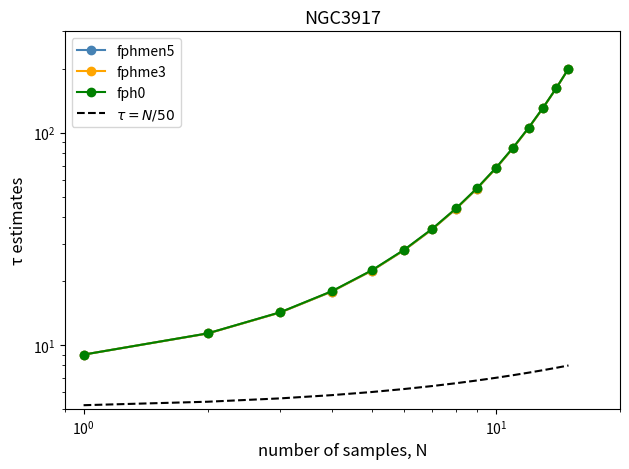

Count the number of categories in the chart.

15